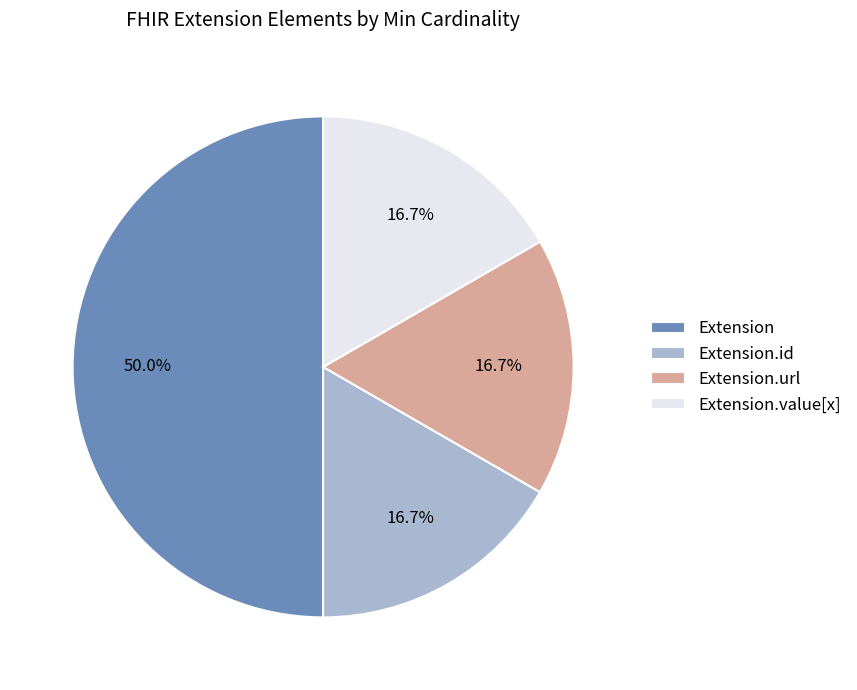

Which has a higher value, Extension.id or Extension?

Extension